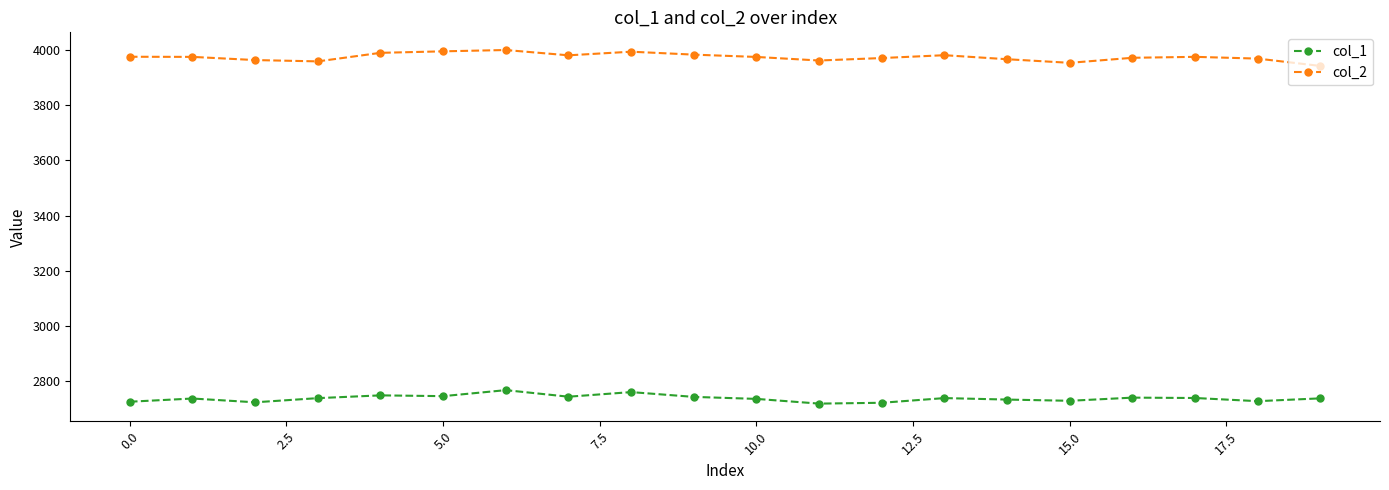

How many values in the col_2 series are below 3975?

9